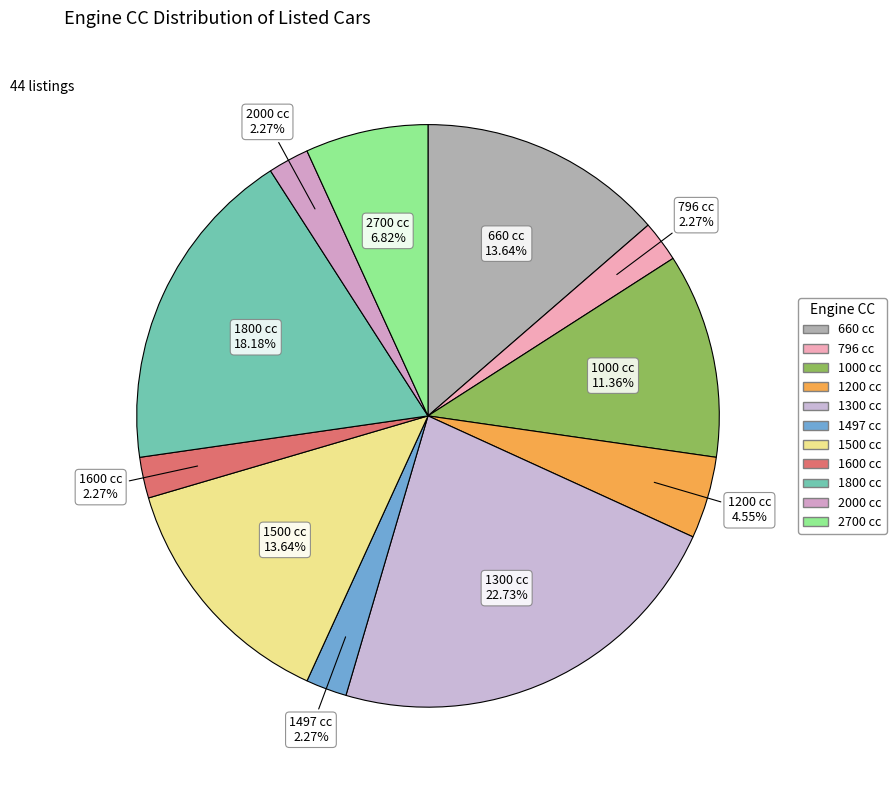

How many segments does this pie chart have?

11